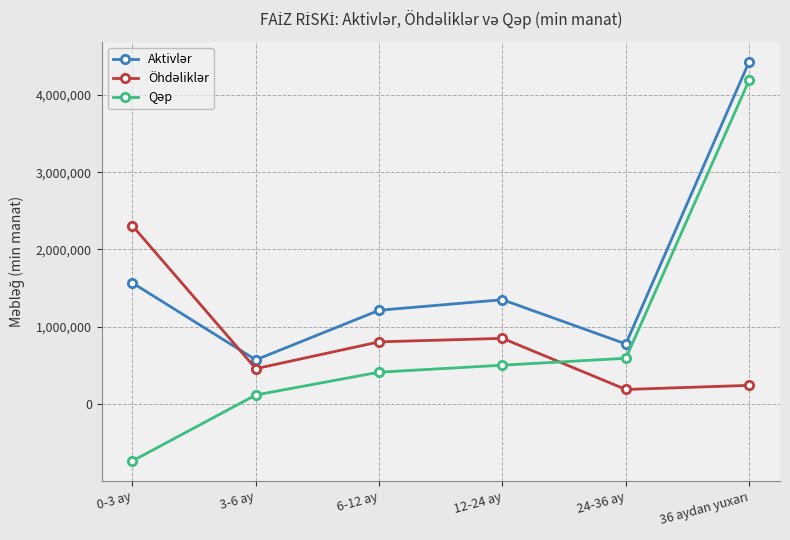

At which category does the chart reach its minimum across all series?

0-3 ay